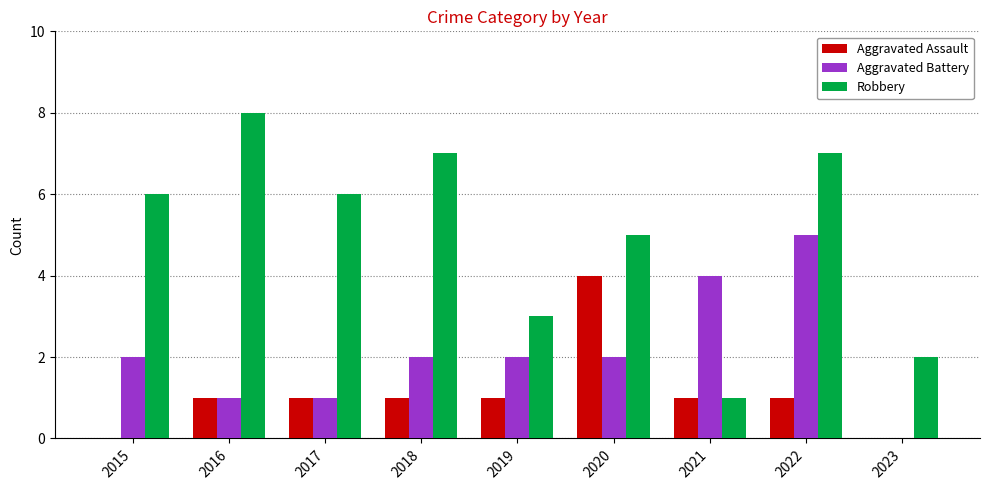

How many groups of bars are there?

9